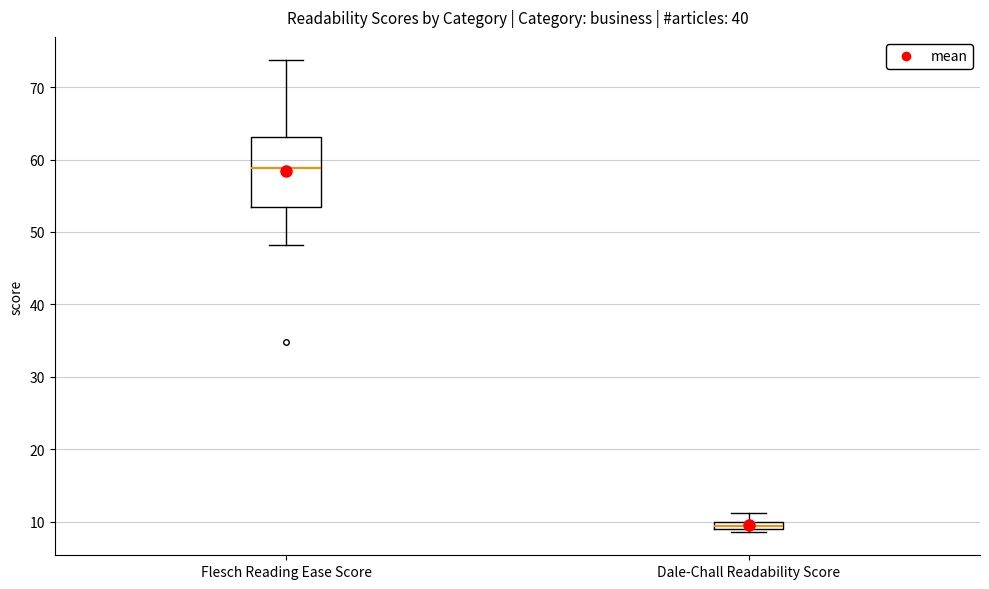

Which box has the lowest median line?

Dale-Chall Readability Score